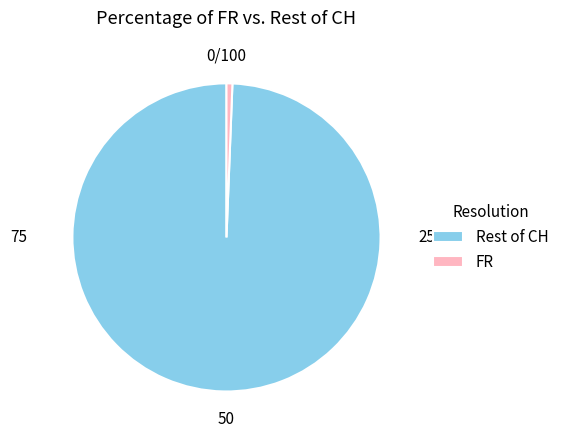

How many segments does this pie chart have?

2